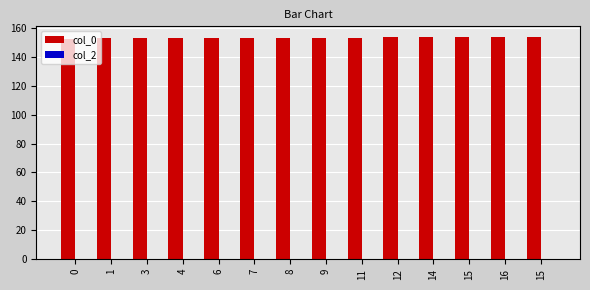

Reading left to right, what are all the values shown in this chart?

col_0: 151.9	153.2	153.2	153.2	153.2	153.2	153.3	153.3	153.3	153.3	153.3	153.3	153.3	153.3
col_2: 0.0	0.0	0.0	0.0	0.0	0.0	0.0	0.0	0.0	0.0	0.0	0.0	0.0	0.0